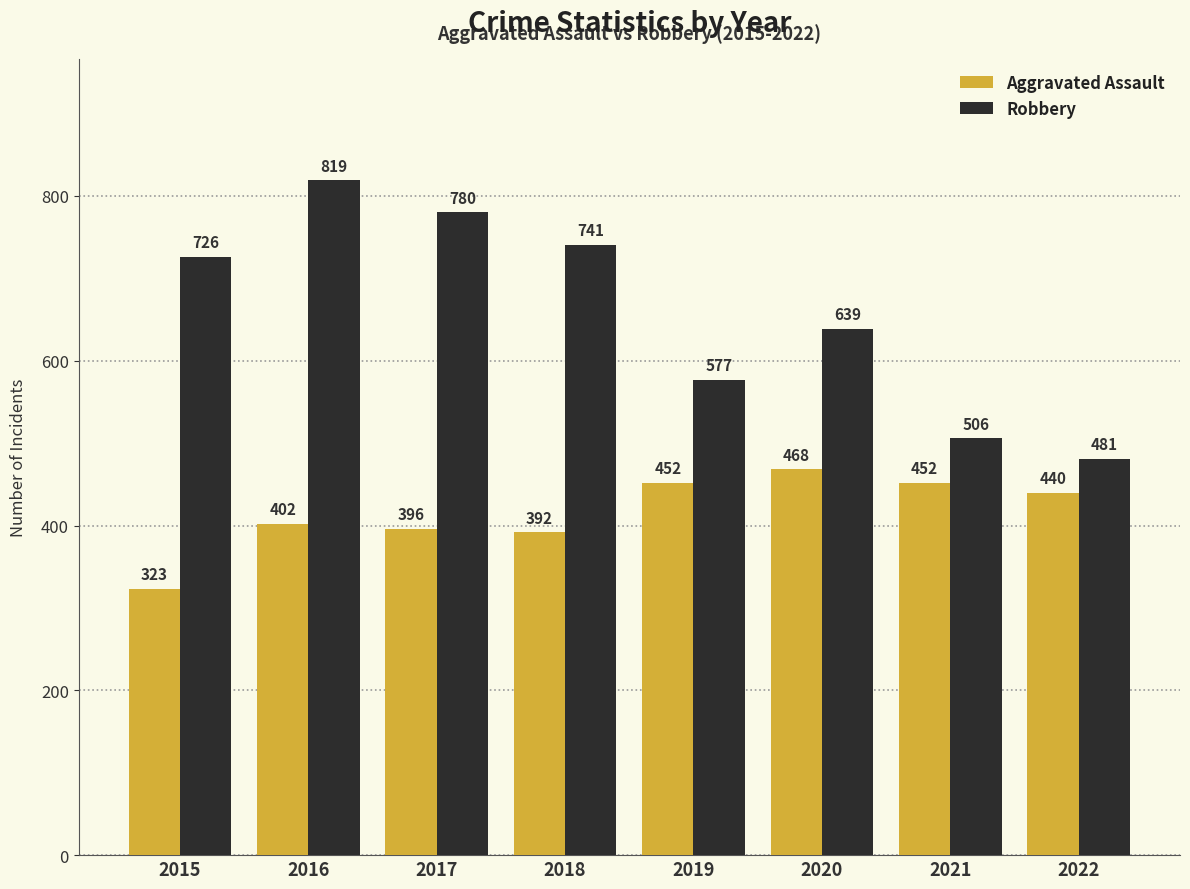

List the series in order of their overall mean, highest first.

Robbery, Aggravated Assault